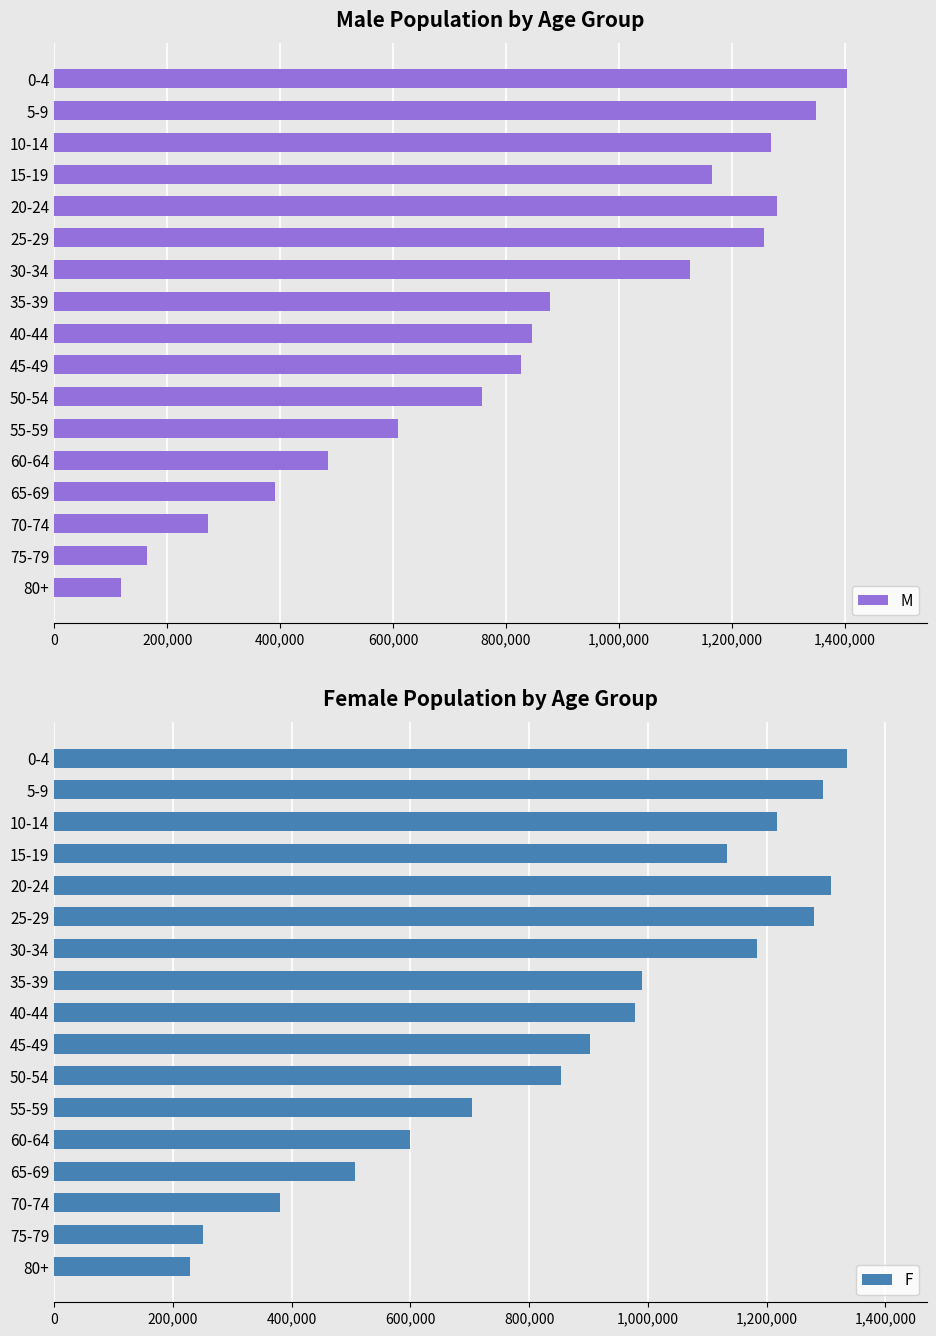

Count the number of categories in the chart.

17